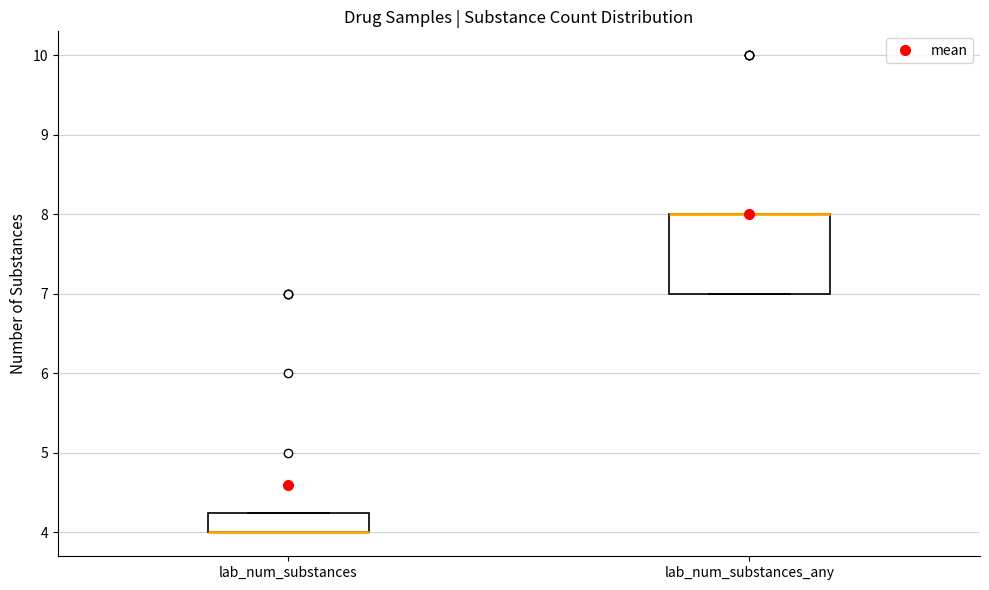

Reading left to right, read every box against the y-axis: the position of its median line, the range the box covers, and the ends of its whiskers. The values are not printed on the chart, so give them approximately, as read against the axis.

lab_num_substances: median 4.0 (drawn on the box's lower edge), box 4.0 to 4.3, whiskers 4.0 to 4.3
lab_num_substances_any: median 8.0 (drawn on the box's upper edge), box 7.0 to 8.0, whiskers 7.0 to 8.0